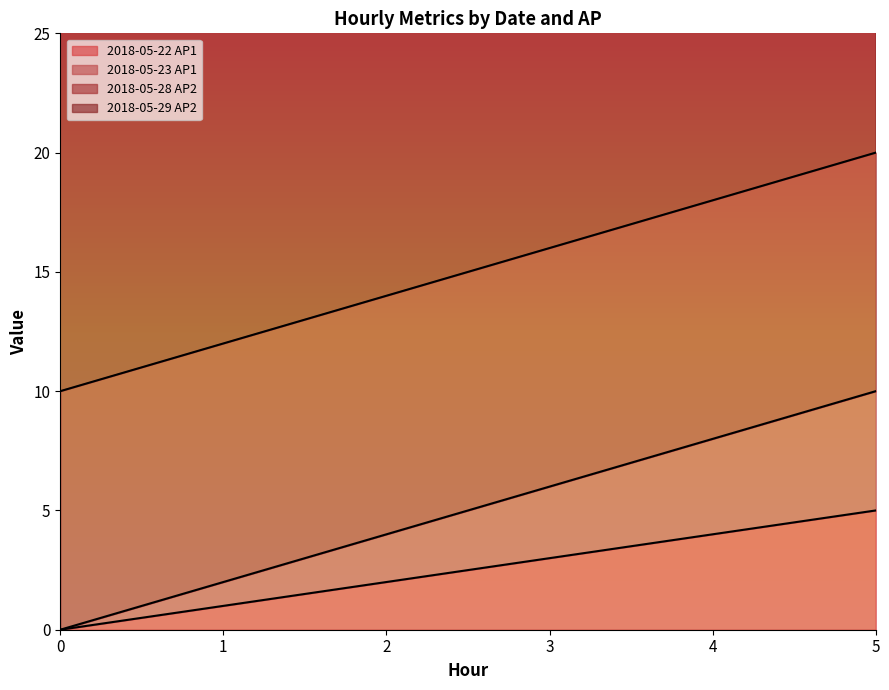

The 2018-05-22 AP1 series shows 3 at 3. True or false?

True